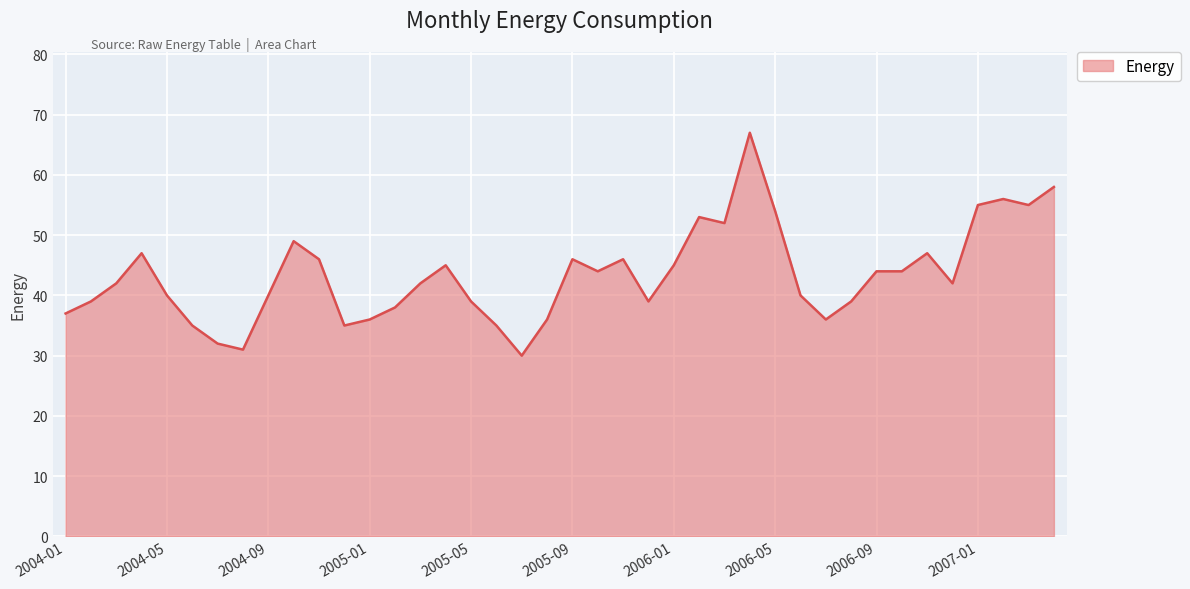

What is the difference between the maximum and minimum values?

37